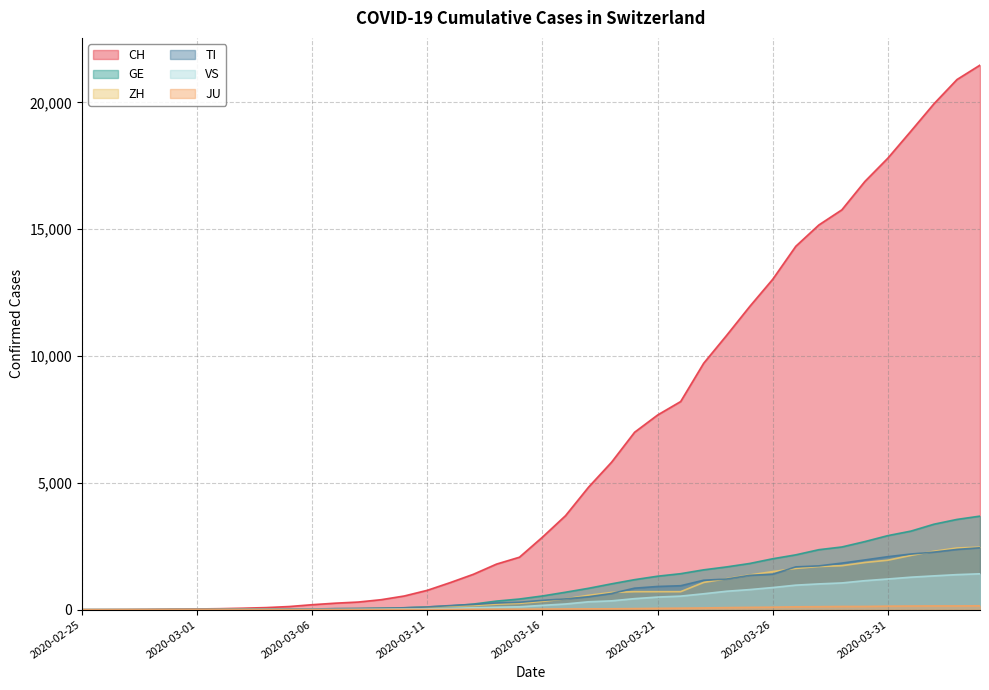

What is the average value of the CH series?

6399